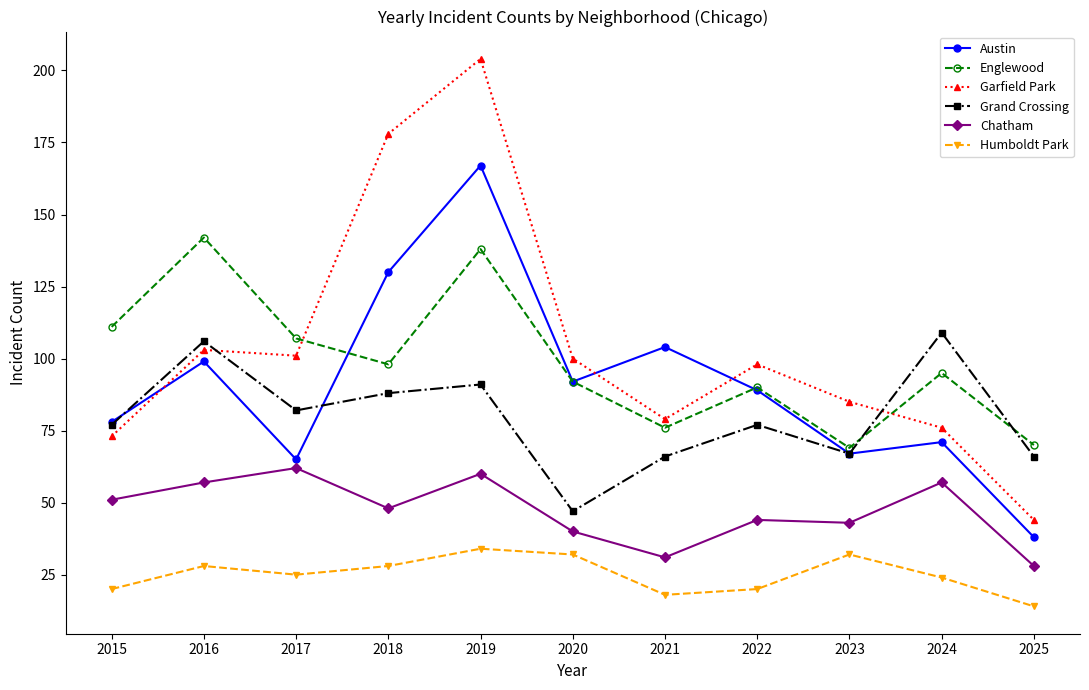

Between 2017 and 2023, which series saw the biggest shift?

Englewood